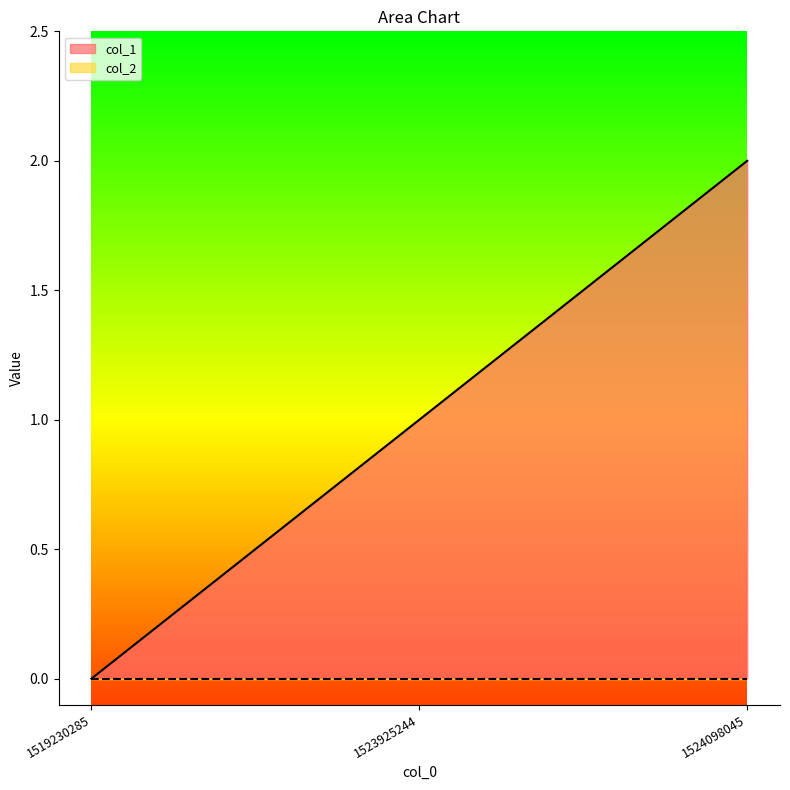

The chart shows a value of 1 at 1523925244. True or false?

True